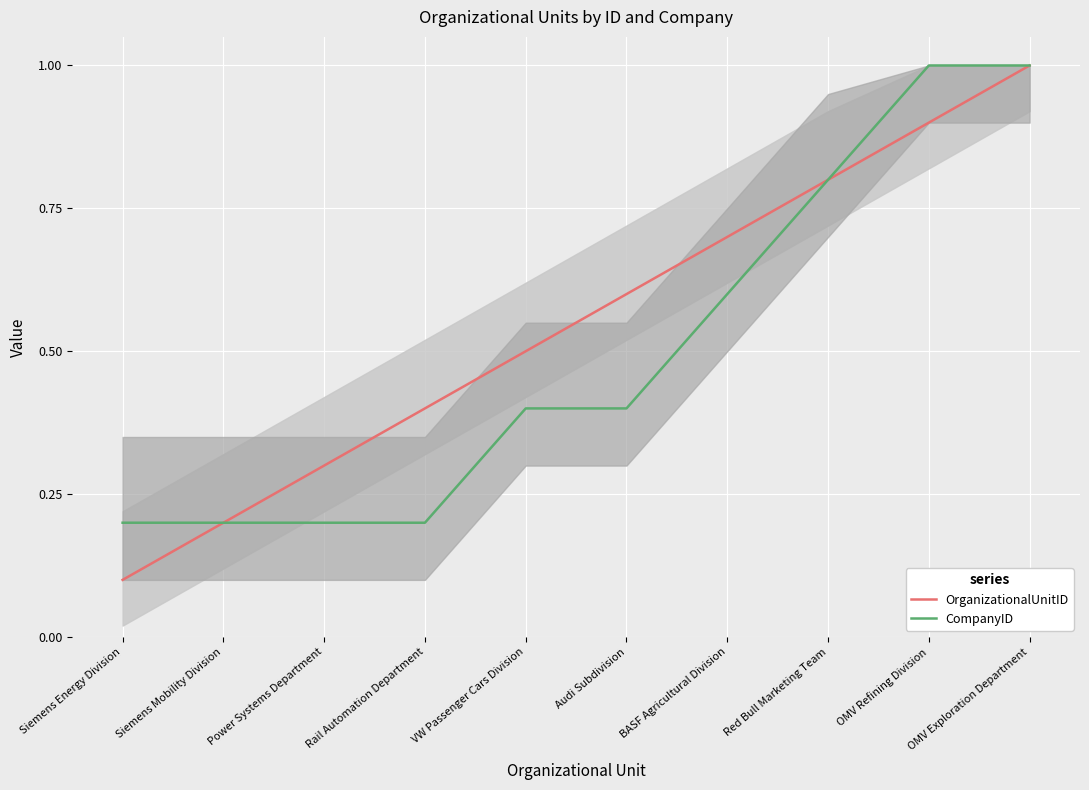

Which label corresponds to the smallest value in the chart?

Siemens Energy Division